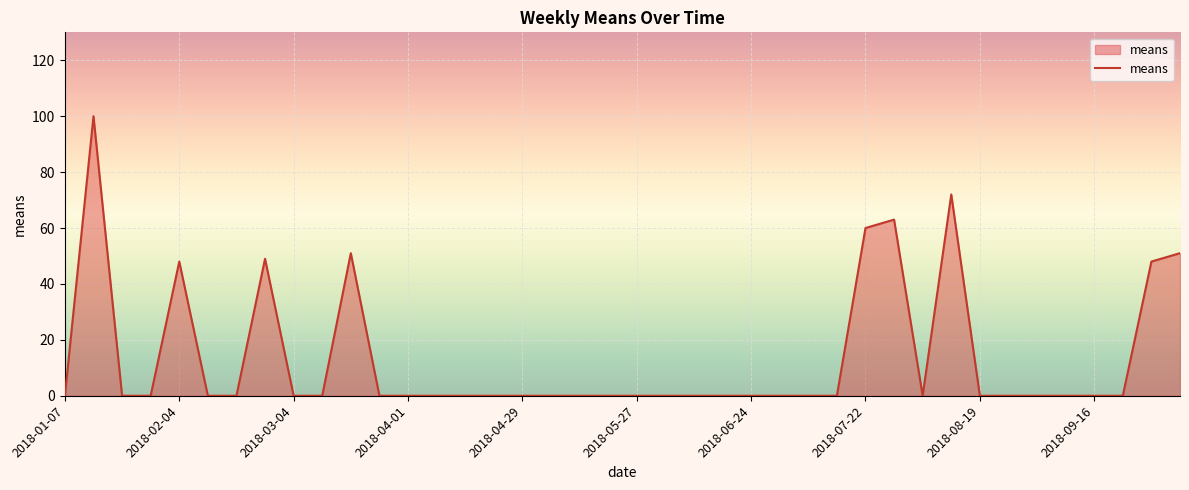

What is the difference between the maximum and minimum values?

100